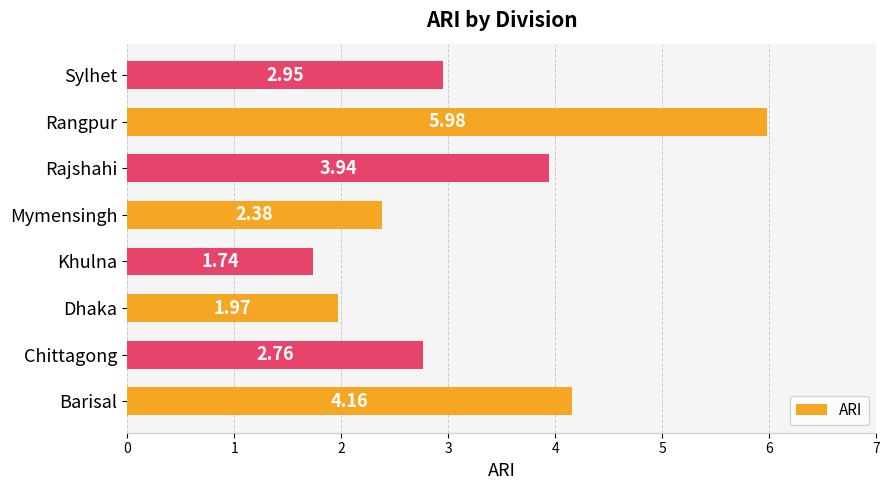

Does the chart contain stacked bars?

No